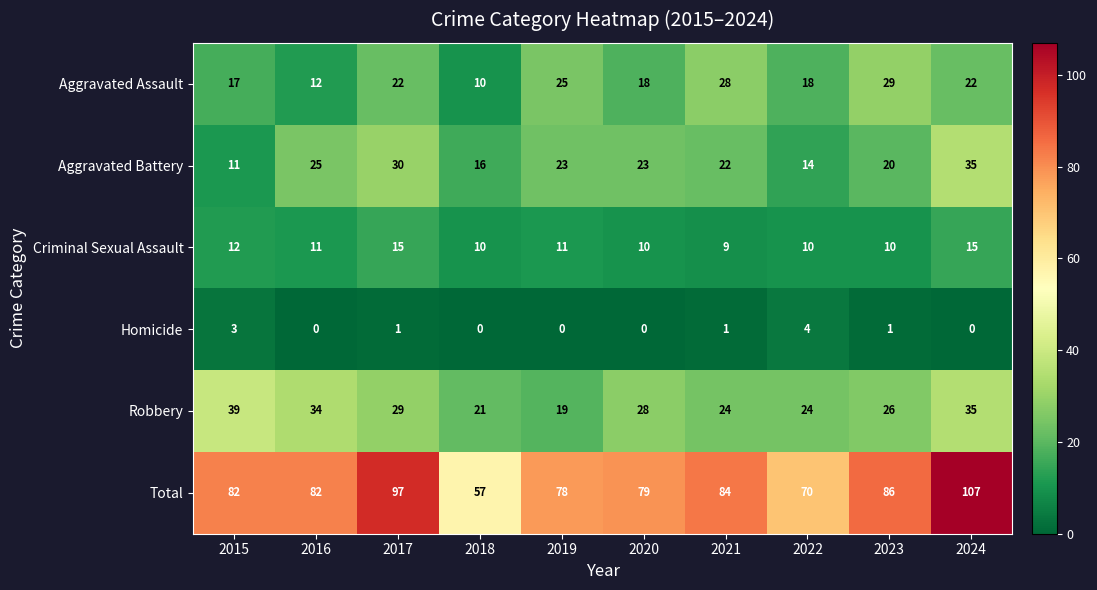

At which label does Aggravated Battery reach its minimum?

2015